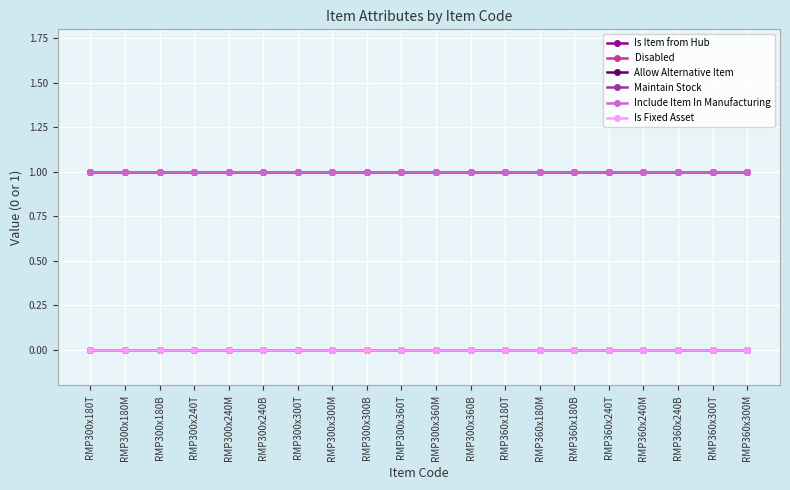

Is it true that Is Item from Hub equals 0 at RMP300x360B?

True